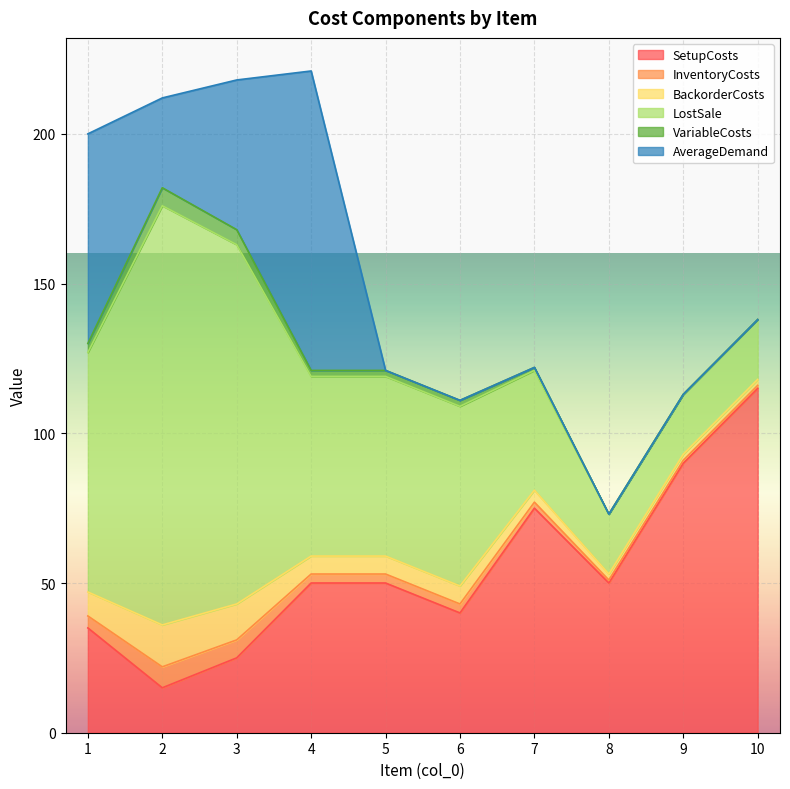

Reading left to right, what are all the values shown in this chart?

SetupCosts: 1=35	2=15	3=25	4=50	5=50	6=40	7=75	8=50	9=90	10=115
InventoryCosts: 1=4	2=7	3=6	4=3	5=3	6=3	7=2	8=1	9=1	10=1
BackorderCosts: 1=8	2=14	3=12	4=6	5=6	6=6	7=4	8=2	9=2	10=2
LostSale: 1=80	2=140	3=120	4=60	5=60	6=60	7=40	8=20	9=20	10=20
VariableCosts: 1=3	2=6	3=5	4=2	5=2	6=2	7=1	8=0	9=0	10=0
AverageDemand: 1=70	2=30	3=50	4=100	5=0	6=0	7=0	8=0	9=0	10=0